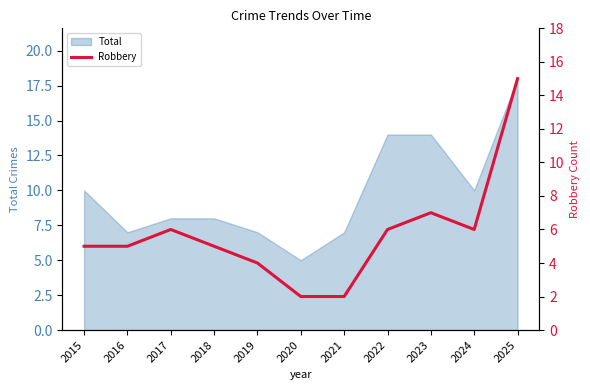

True or false: the data shows 1 at 2021.

False